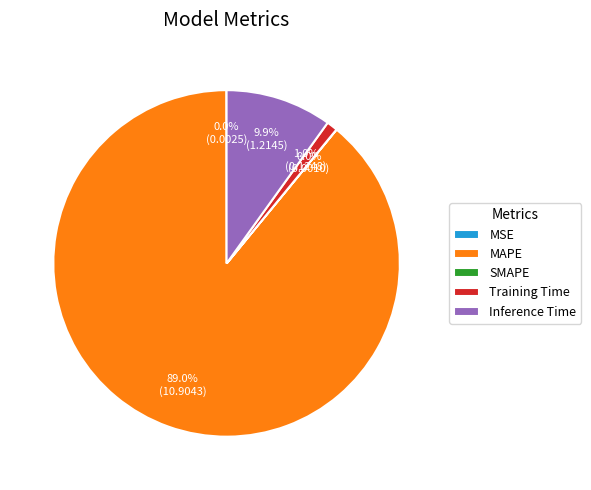

Does any single category account for the majority?

Yes